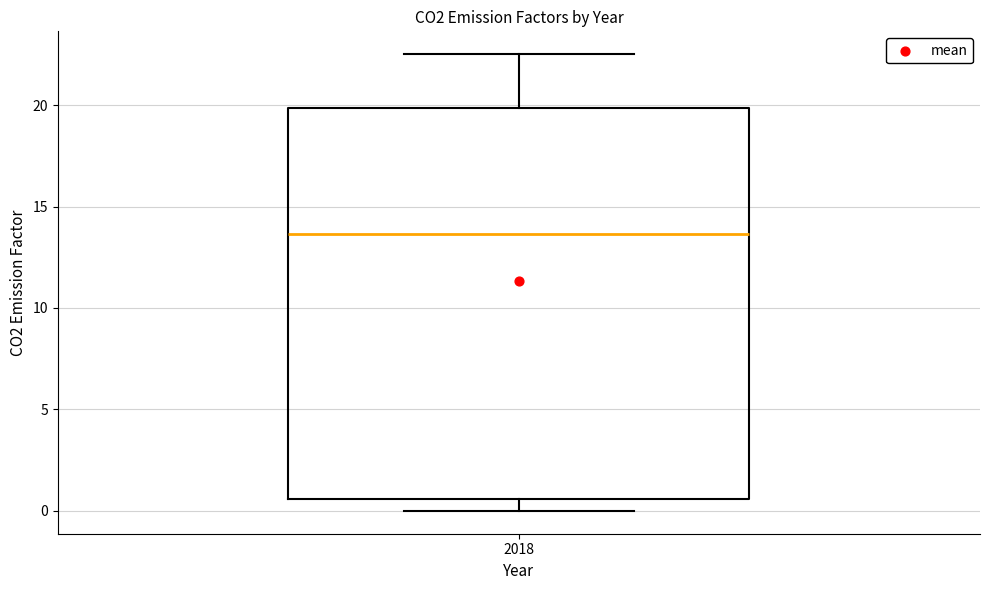

Transcribe this box plot: give where the median line is, the range the box spans, and where the two whiskers end, as read against the y-axis. The values are not printed on the chart, so give them approximately, as read against the axis.

median 13.5, box 0.5 to 20.0, whiskers 0.0 to 22.5